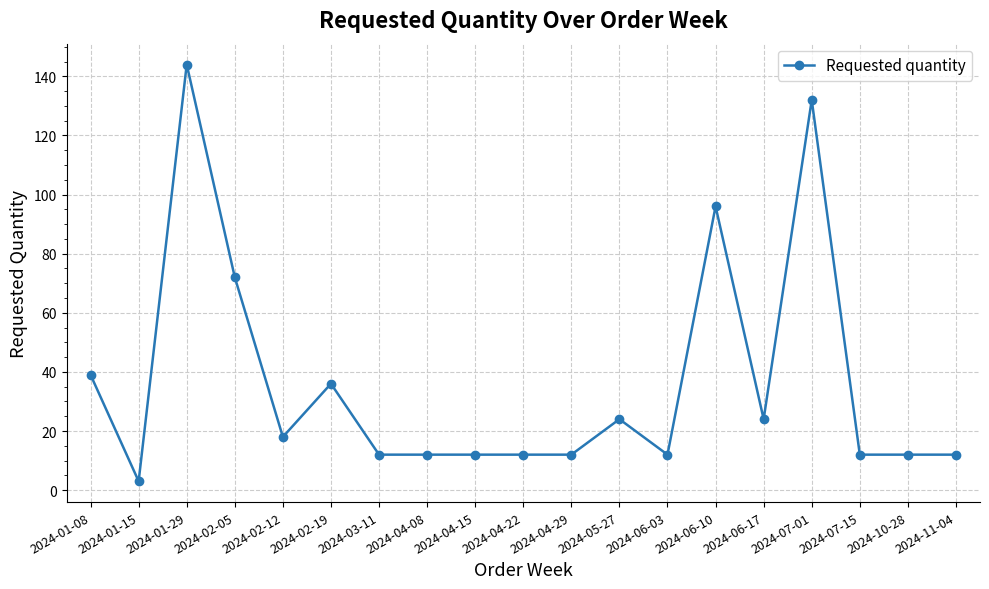

Reading left to right, list all the values displayed in this chart.

2024-01-08=39	2024-01-15=3	2024-01-29=144	2024-02-05=72	2024-02-12=18	2024-02-19=36	2024-03-11=12	2024-04-08=12	2024-04-15=12	2024-04-22=12	2024-04-29=12	2024-05-27=24	2024-06-03=12	2024-06-10=96	2024-06-17=24	2024-07-01=132	2024-07-15=12	2024-10-28=12	2024-11-04=12